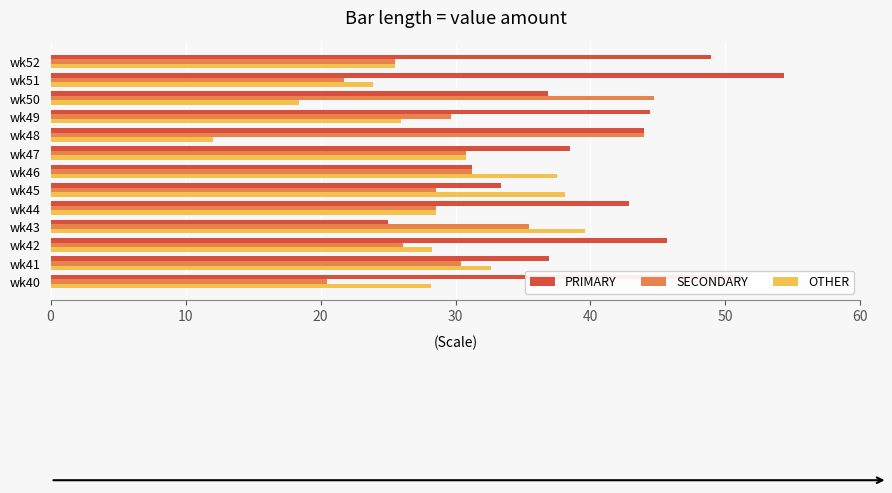

What is the sum of all PRIMARY values?

533.4